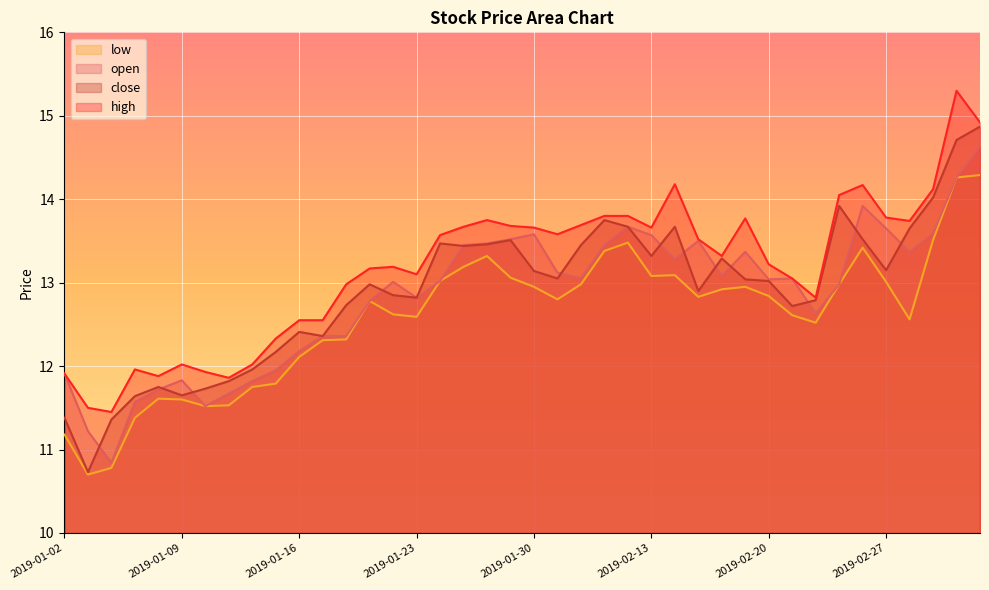

What is the value of the low point at the 38th from the left?

13.5